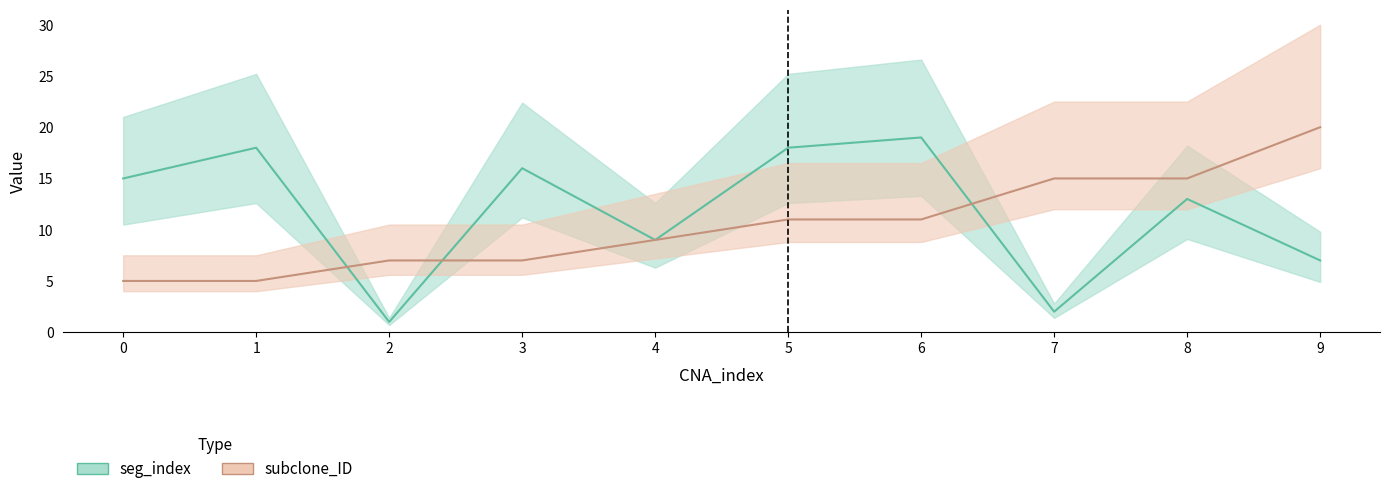

Is this an area chart (filled region under the line)?

No